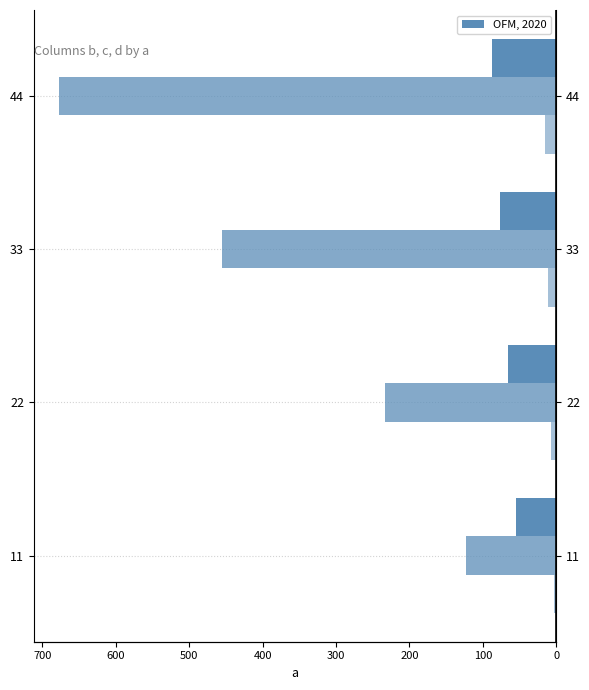

Are the bars horizontal?

Yes